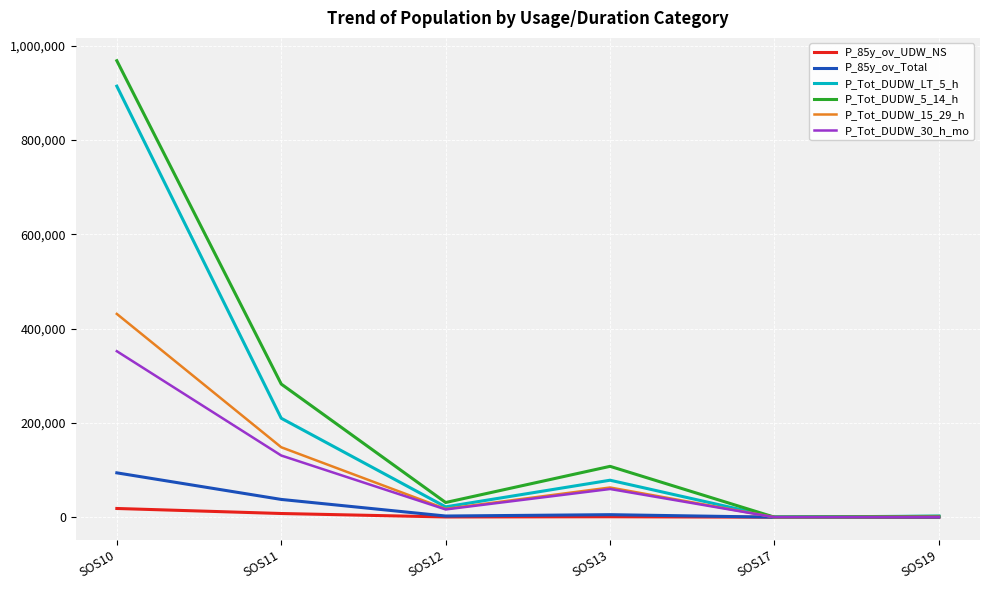

What is the difference between the P_Tot_DUDW_5_14_h values at SOS17 and SOS13?

107872